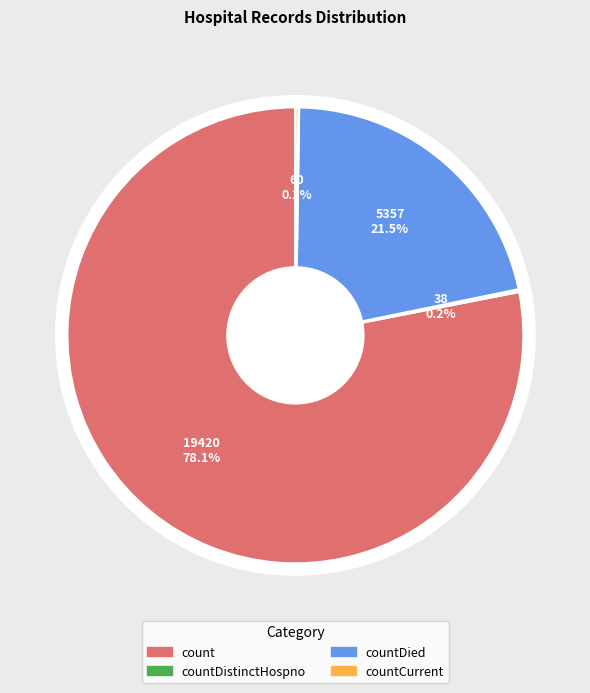

To the nearest percent, what portion does countDied represent?

22%